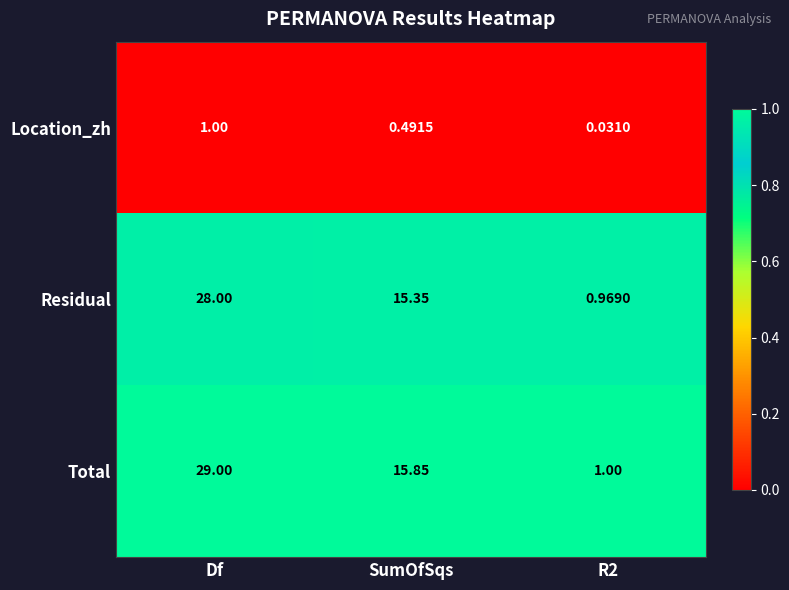

Is the value of Residual at Df greater than the value of Location_zh at Df?

Yes